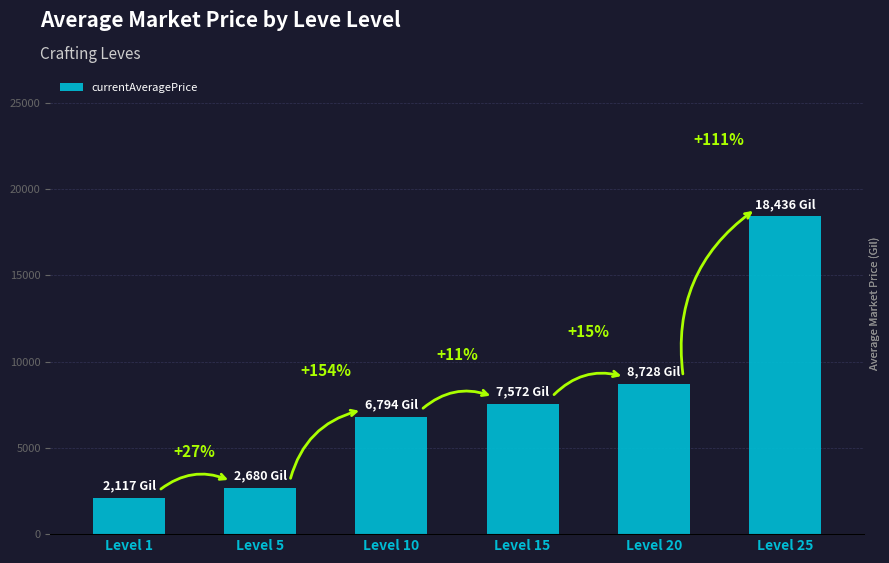

What is the change in value from Level 10 to Level 15?

+777.8